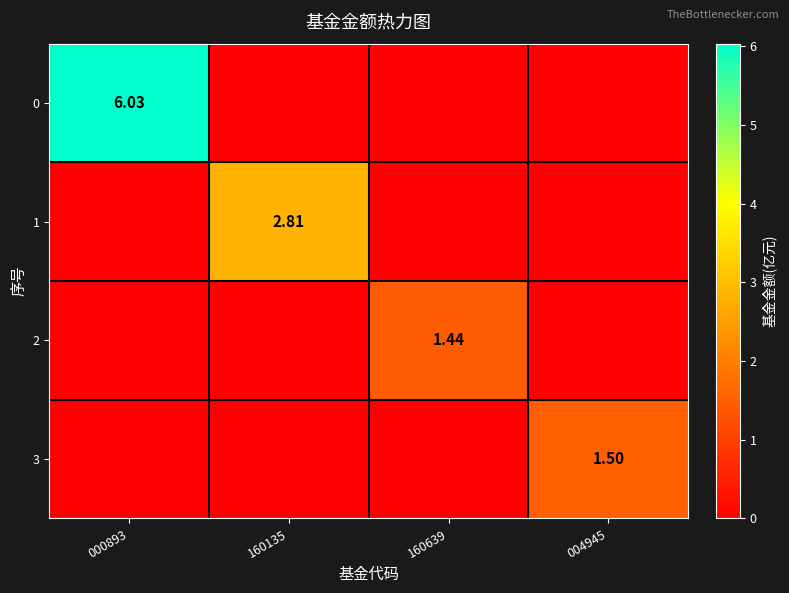

At which category is the sum across all series the highest?

000893